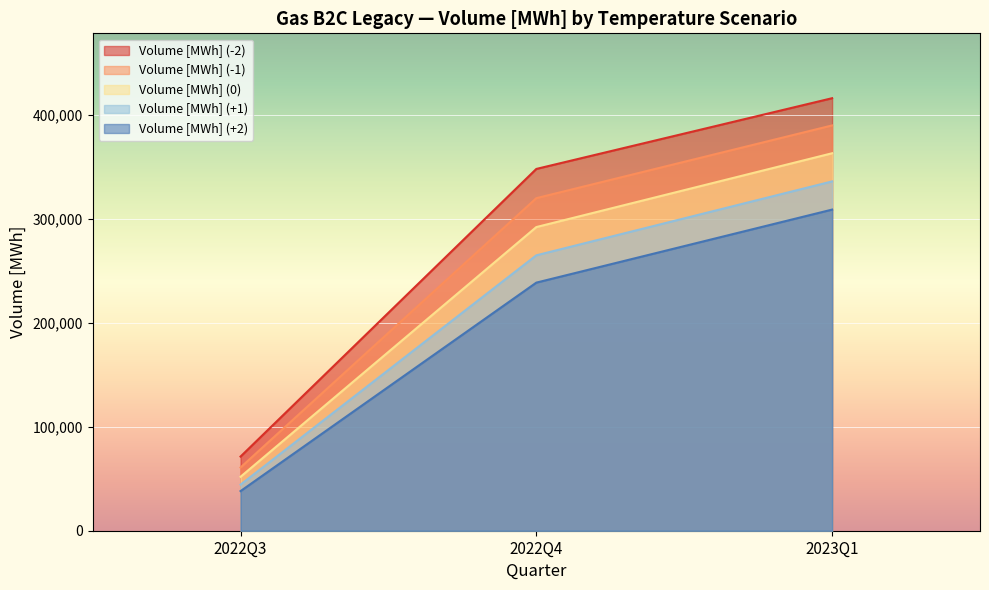

What is the label of the 3rd point from the left?

2023Q1